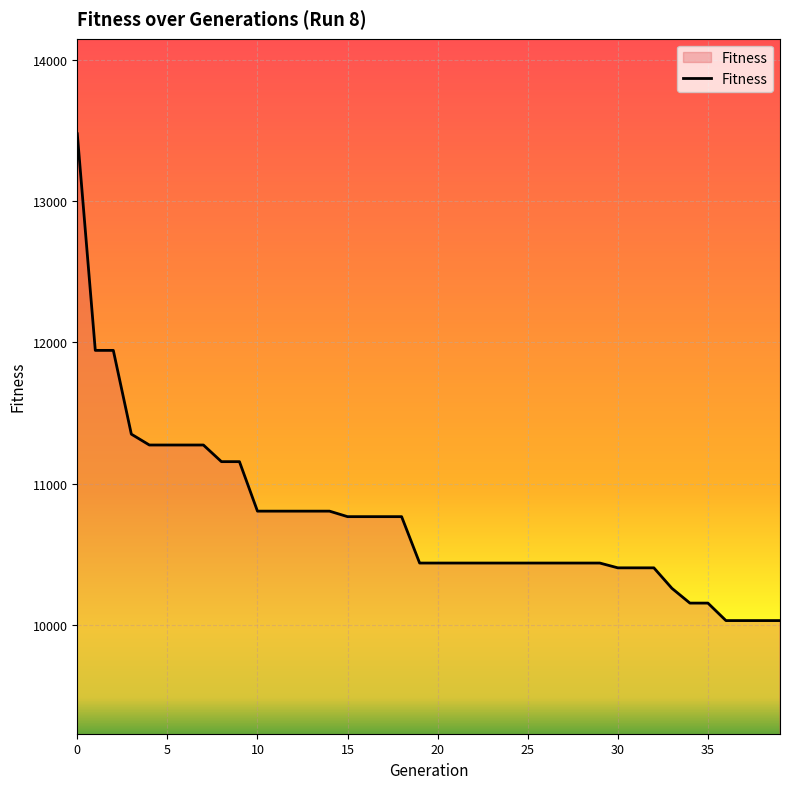

How many lines are shown in the chart?

1